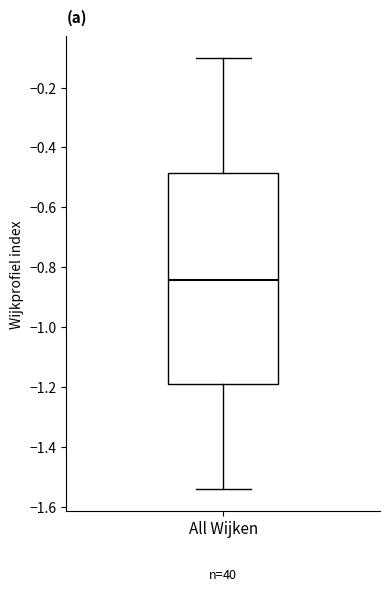

Read this box plot against the y-axis: the position of the median line, the range covered by the box, and the ends of both whiskers. The values are not printed on the chart, so give them approximately, as read against the axis.

median -0.84, box -1.20 to -0.48, whiskers -1.54 to -0.10